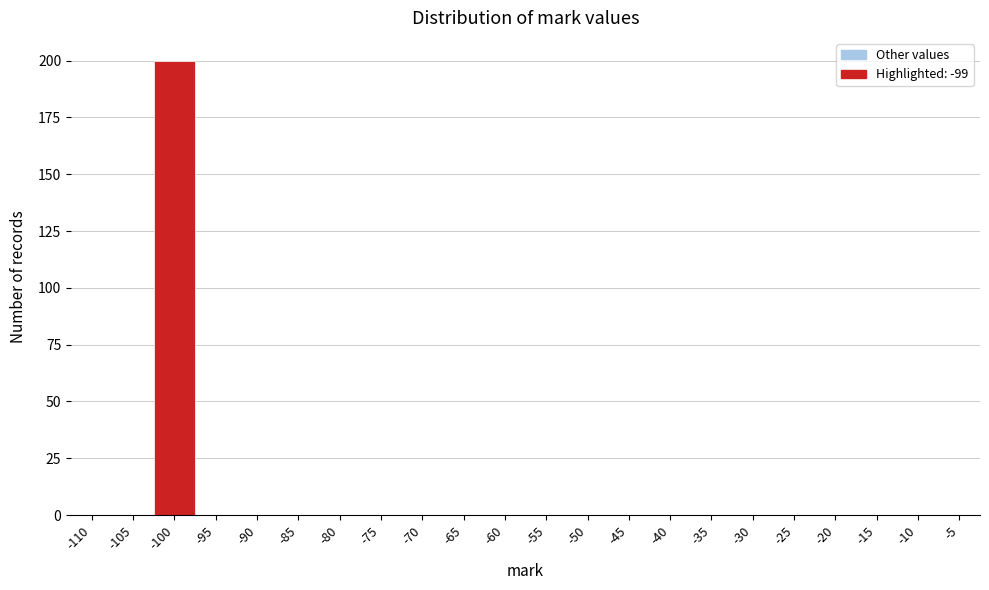

Reading left to right, list all the values displayed in this chart.

-110=0	-105=0	-100=200	-95=0	-90=0	-85=0	-80=0	-75=0	-70=0	-65=0	-60=0	-55=0	-50=0	-45=0	-40=0	-35=0	-30=0	-25=0	-20=0	-15=0	-10=0	-5=0